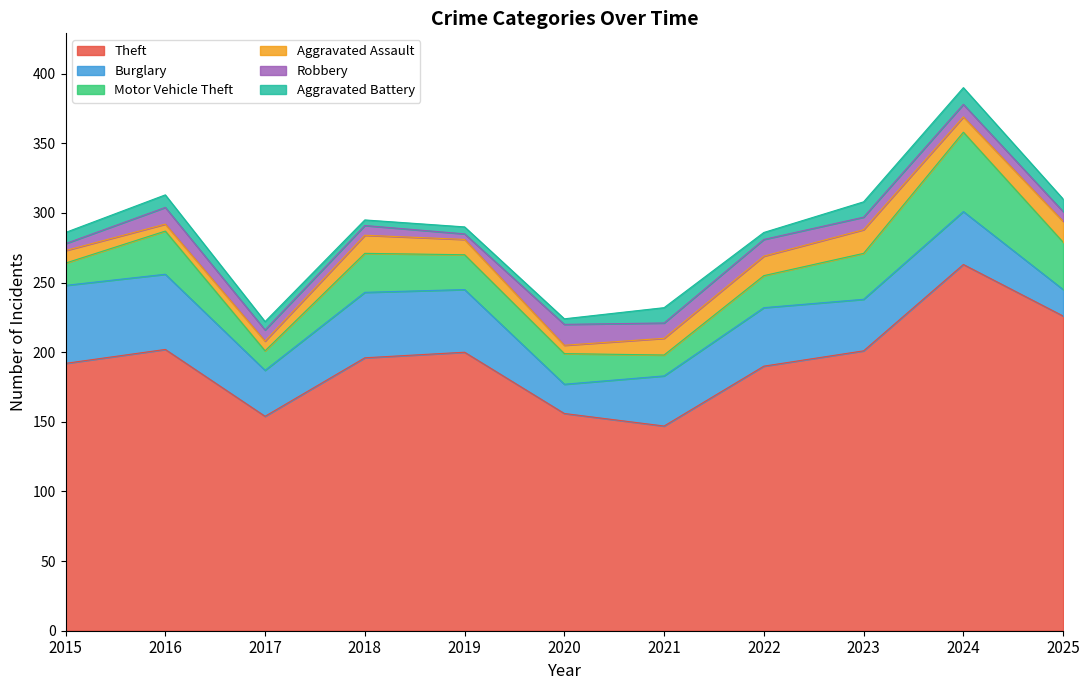

Reading left to right, what are all the values shown in this chart?

Theft: 2015=192	2016=202	2017=154	2018=196	2019=200	2020=156	2021=147	2022=190	2023=201	2024=263	2025=226
Burglary: 2015=56	2016=54	2017=33	2018=47	2019=45	2020=21	2021=36	2022=42	2023=37	2024=38	2025=19
Motor Vehicle Theft: 2015=16	2016=31	2017=14	2018=28	2019=25	2020=22	2021=15	2022=23	2023=33	2024=57	2025=34
Aggravated Assault: 2015=9	2016=5	2017=7	2018=13	2019=11	2020=6	2021=12	2022=14	2023=17	2024=11	2025=15
Robbery: 2015=5	2016=12	2017=8	2018=7	2019=4	2020=15	2021=11	2022=12	2023=9	2024=9	2025=7
Aggravated Battery: 2015=8	2016=9	2017=6	2018=4	2019=5	2020=4	2021=11	2022=5	2023=11	2024=12	2025=9